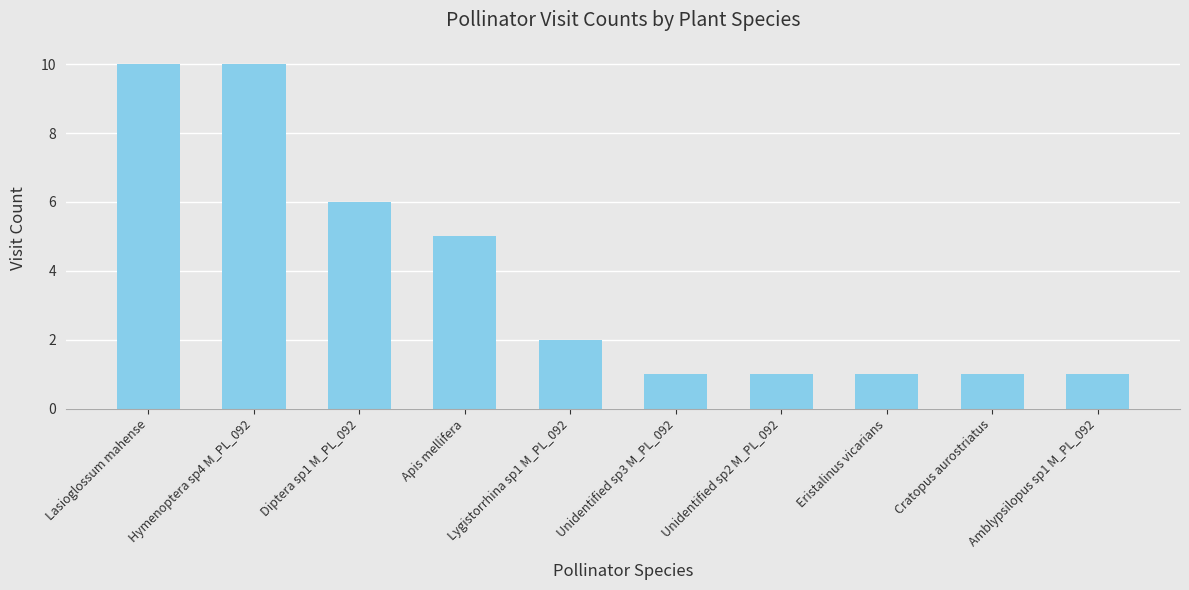

Reading left to right, transcribe all the data shown in this chart.

Lasioglossum mahense=10	Hymenoptera sp4 M_PL_092=10	Diptera sp1 M_PL_092=6	Apis mellifera=5	Lygistorrhina sp1 M_PL_092=2	Unidentified sp3 M_PL_092=1	Unidentified sp2 M_PL_092=1	Eristalinus vicarians=1	Cratopus aurostriatus=1	Amblypsilopus sp1 M_PL_092=1